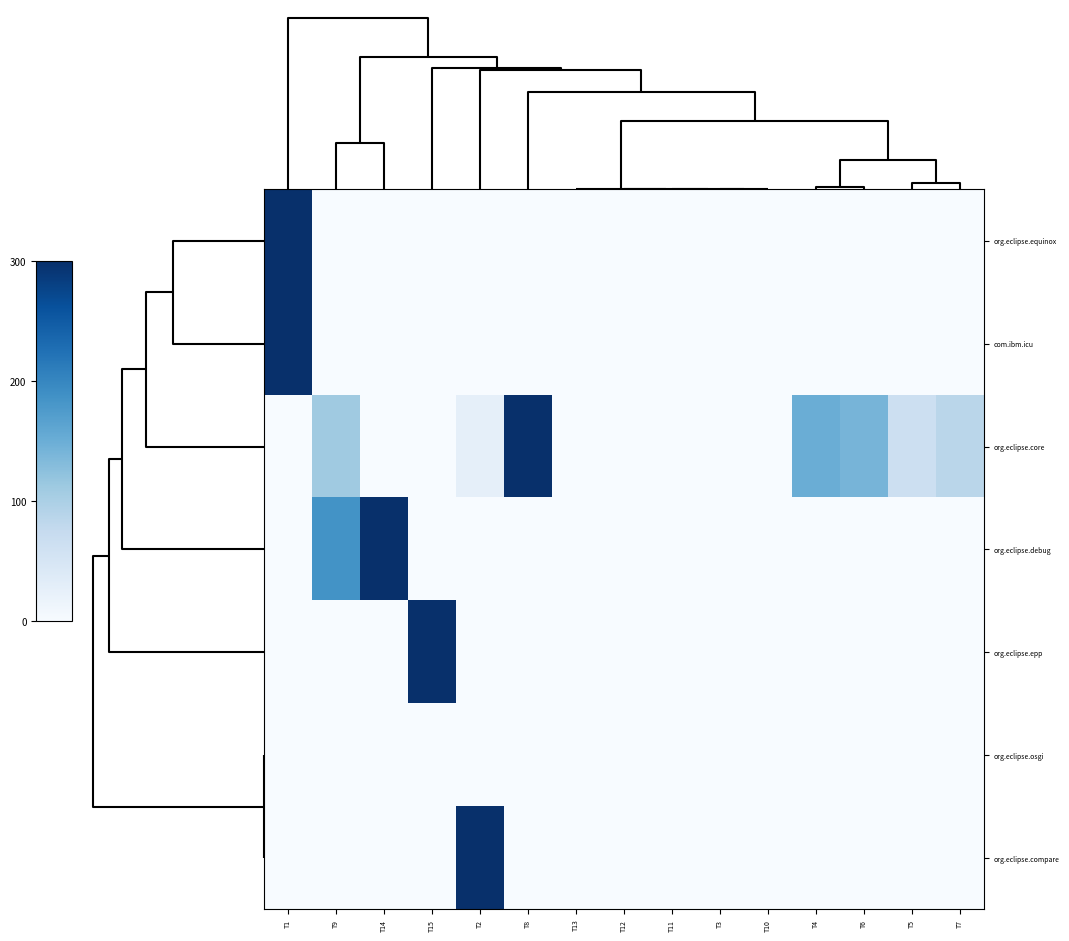

Rank the series at T10 from lowest to highest value.

org.eclipse.equinox, com.ibm.icu, org.eclipse.core, org.eclipse.debug, org.eclipse.epp, org.eclipse.osgi, org.eclipse.compare